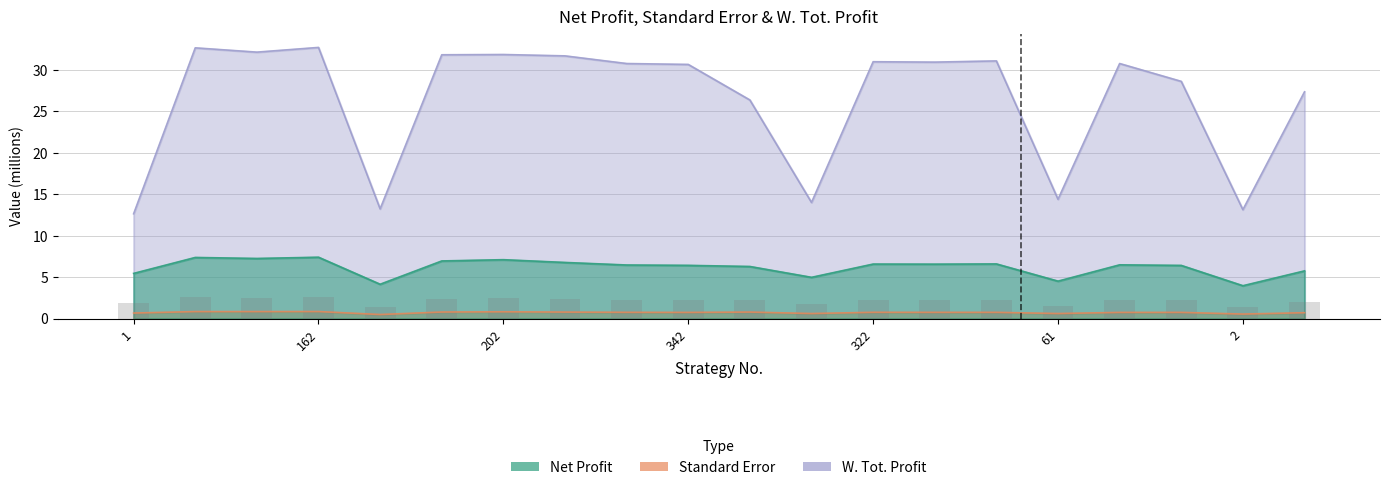

List the series in order of their overall mean, lowest first.

Standard Error, Net Profit, W. Tot. Profit